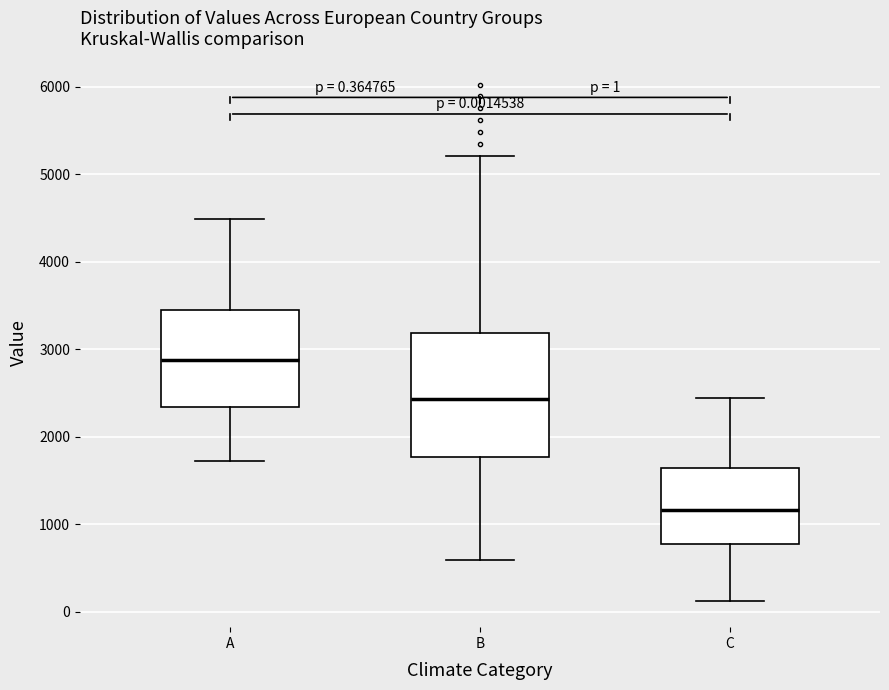

Comparing the boxes themselves (not the whiskers), which one is the tallest?

B